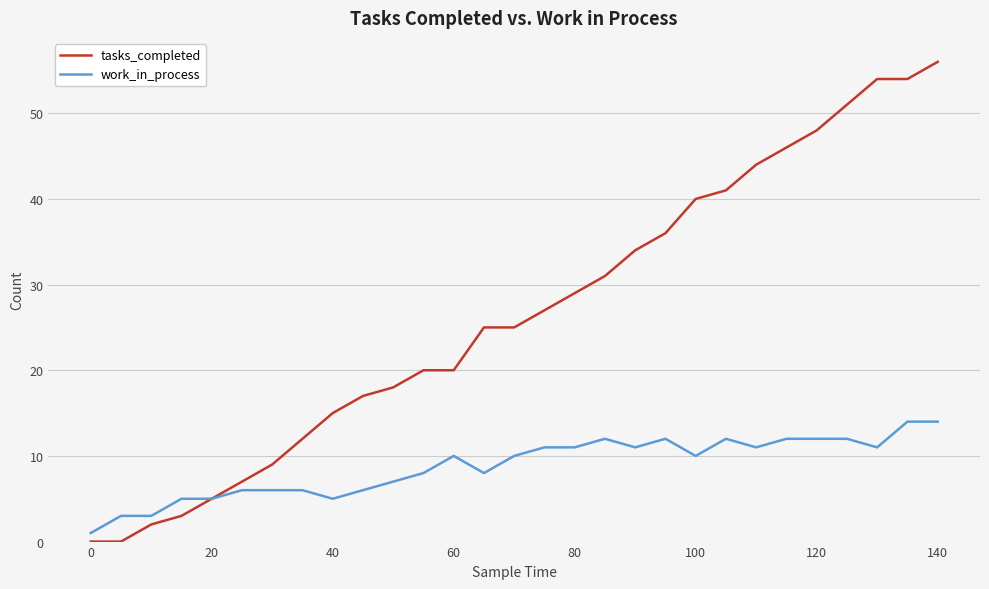

List the series in order of their overall mean, highest first.

tasks_completed, work_in_process